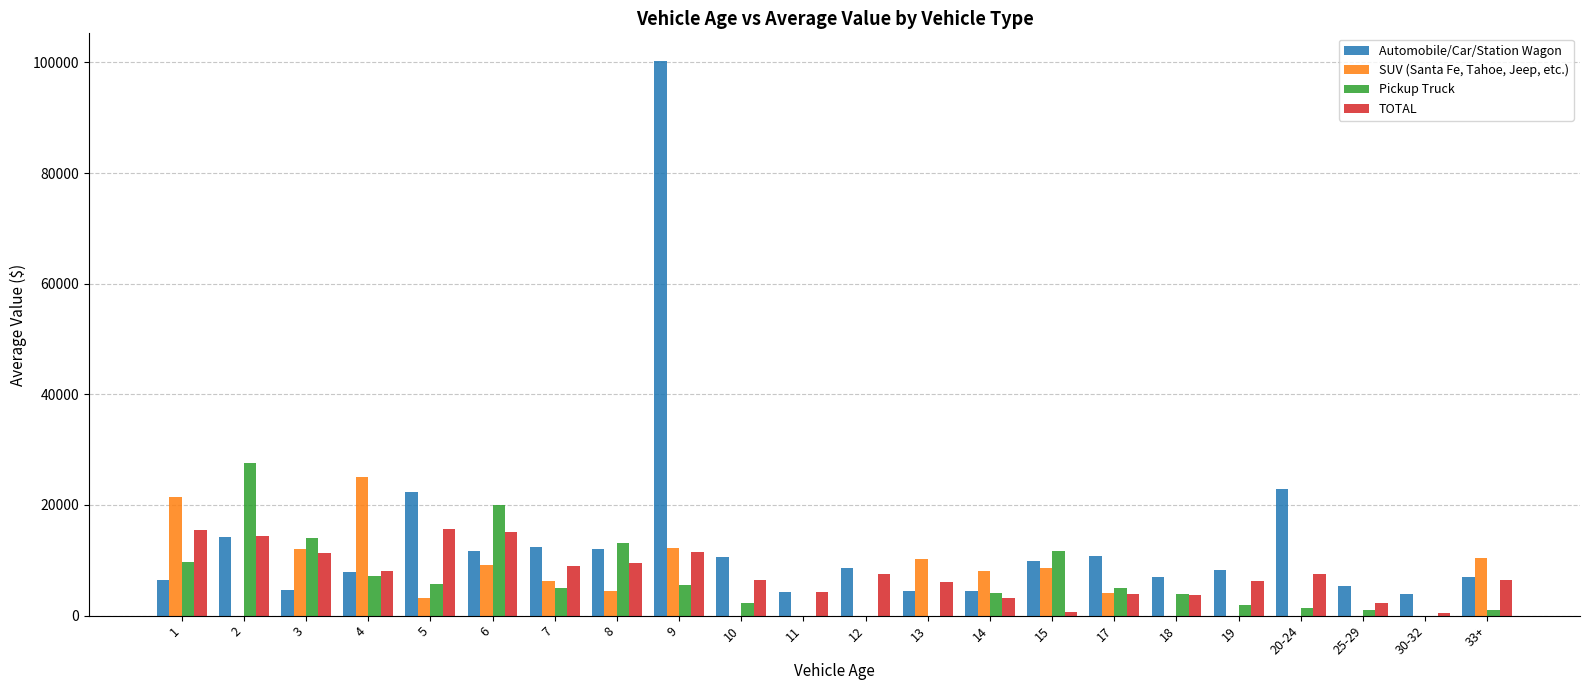

What is the total value across all series at 6?

55758.8